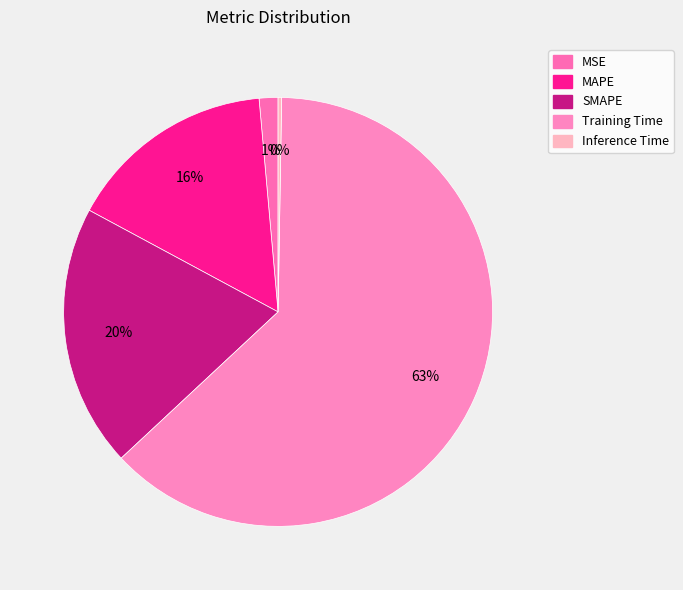

What portion of the pie excludes MSE?

98.6%